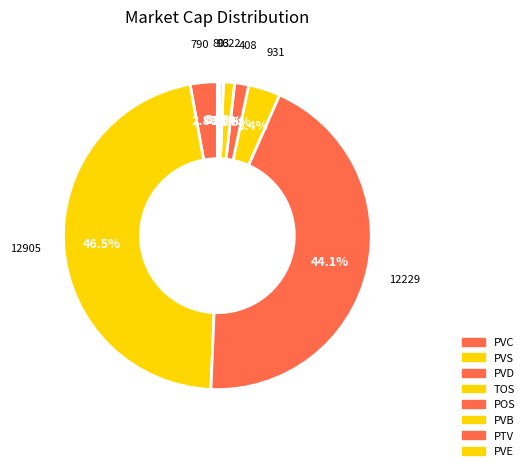

Which slice is the largest?

PVS